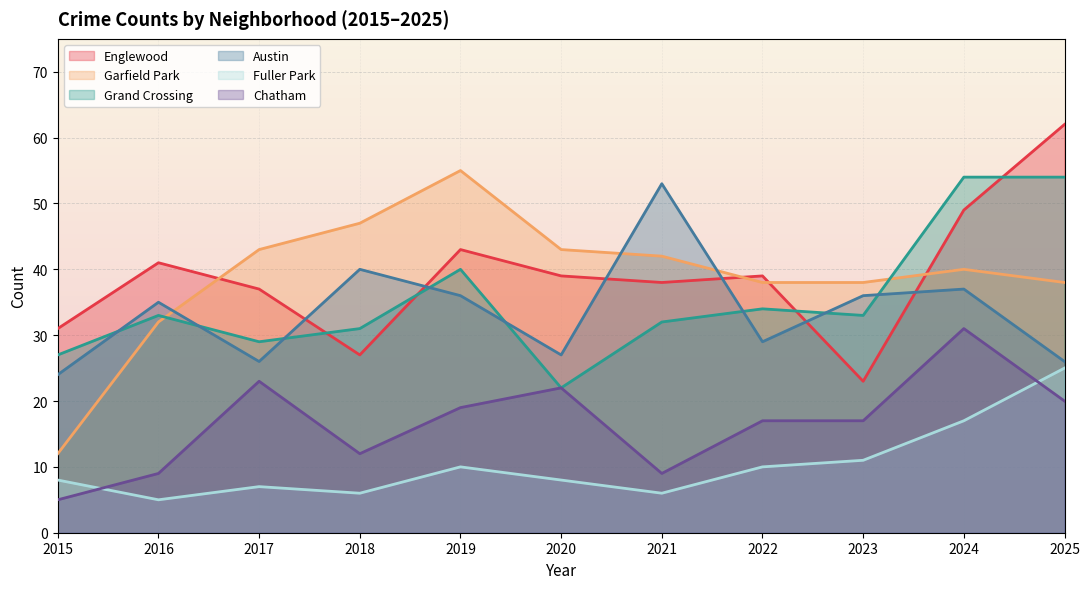

How many values in the Englewood series exceed 39?

4